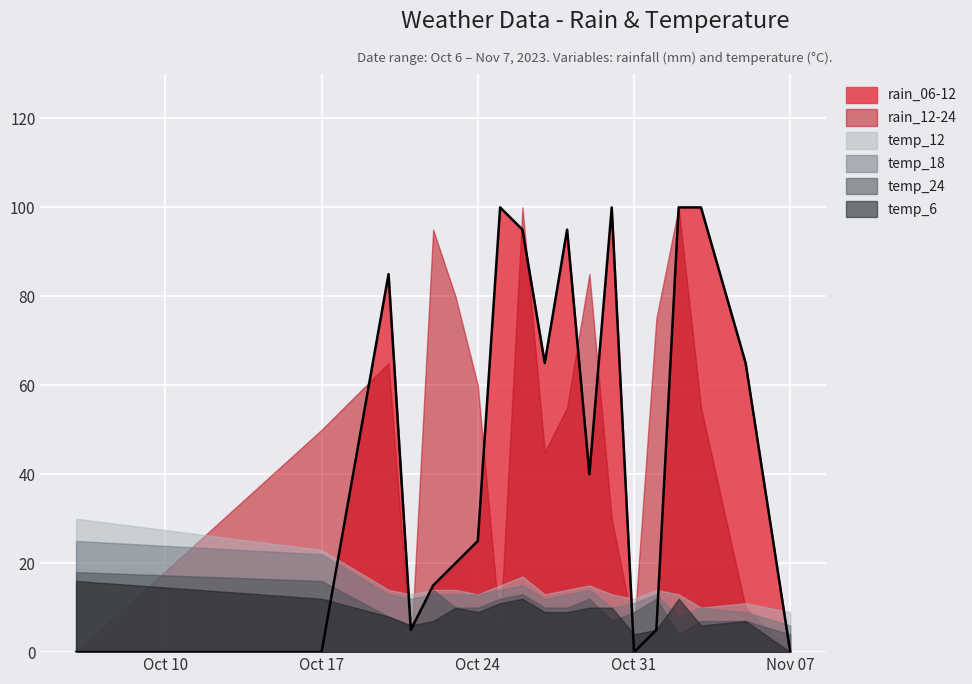

How many data points in rain_12-24 are less than 55?

9